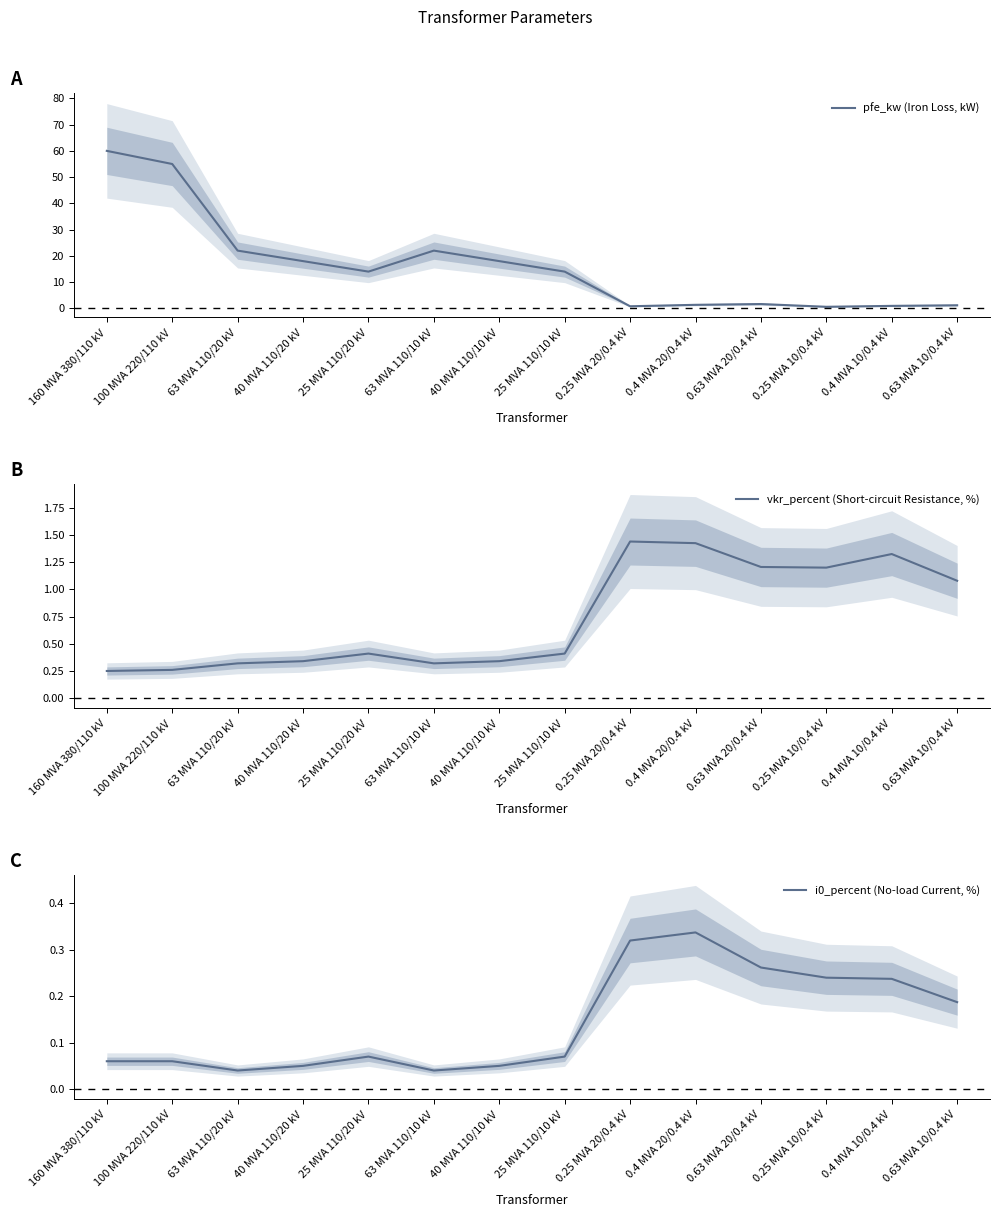

Which series has the widest spread of values?

pfe_kw (Iron Loss, kW)